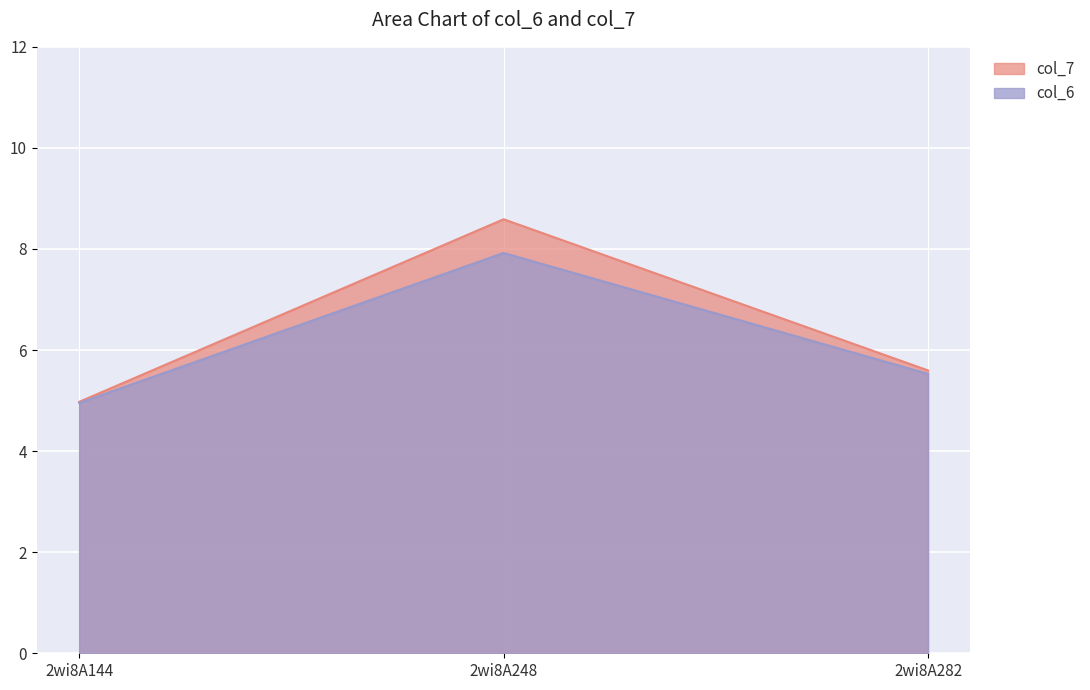

What is the difference between the maximum and second lowest values in the col_6 series?

2.4